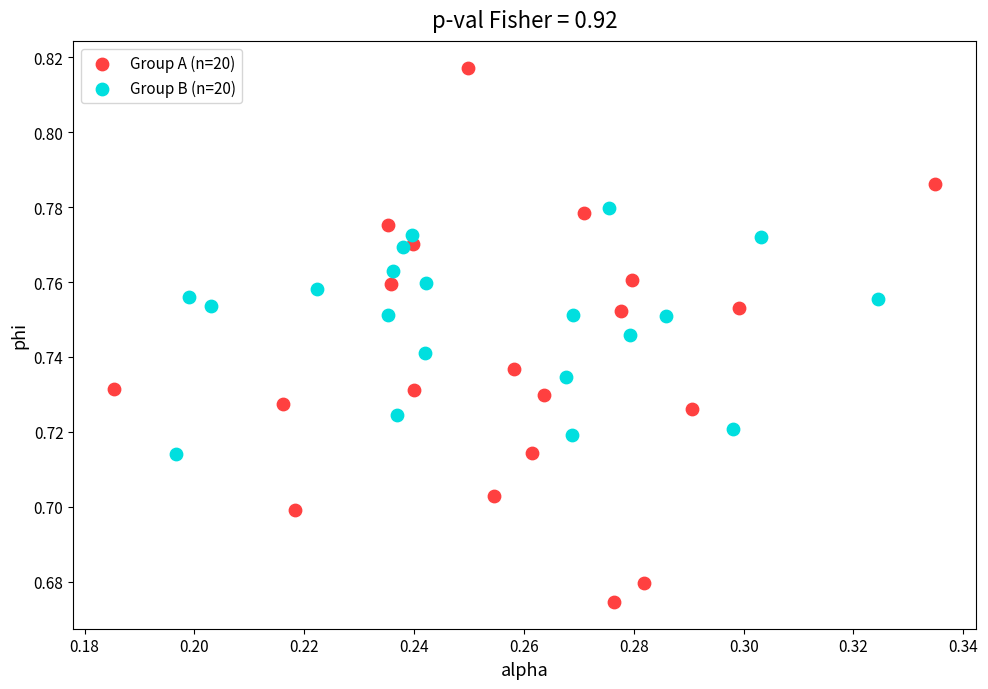

Which series reaches the minimum Y coordinate?

Group A (n=20)